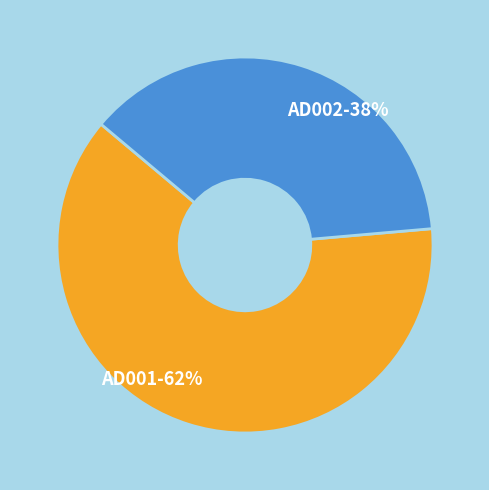

To the nearest percent, what percentage of the pie is AD002?

38%